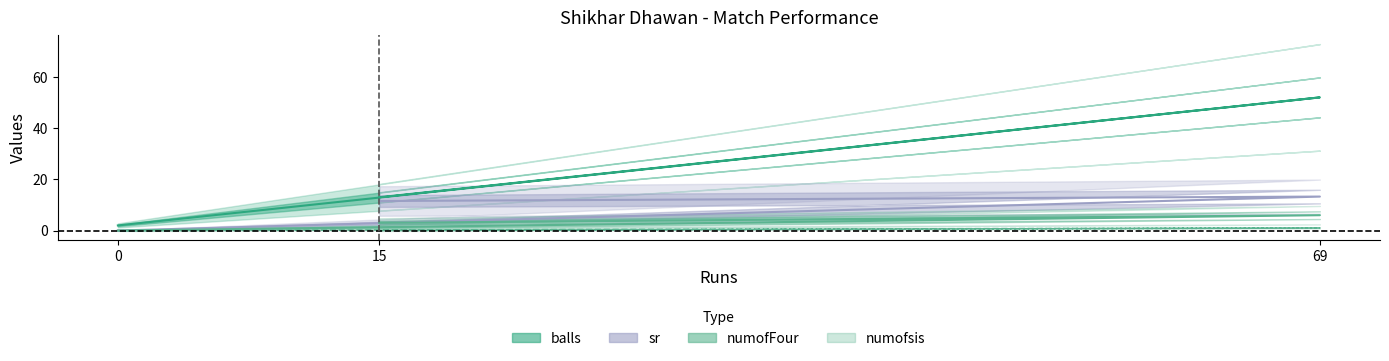

At how many categories does at least one series exceed 27?

1